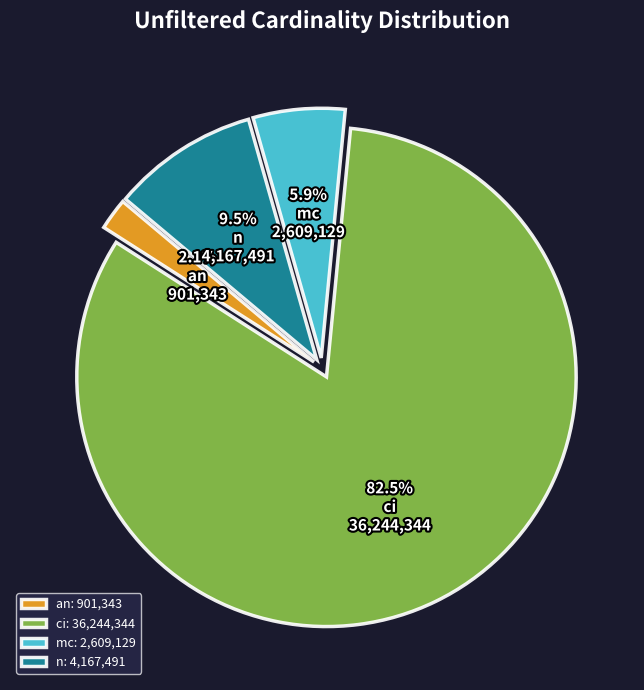

True or false: mc accounts for 1% of the total.

False